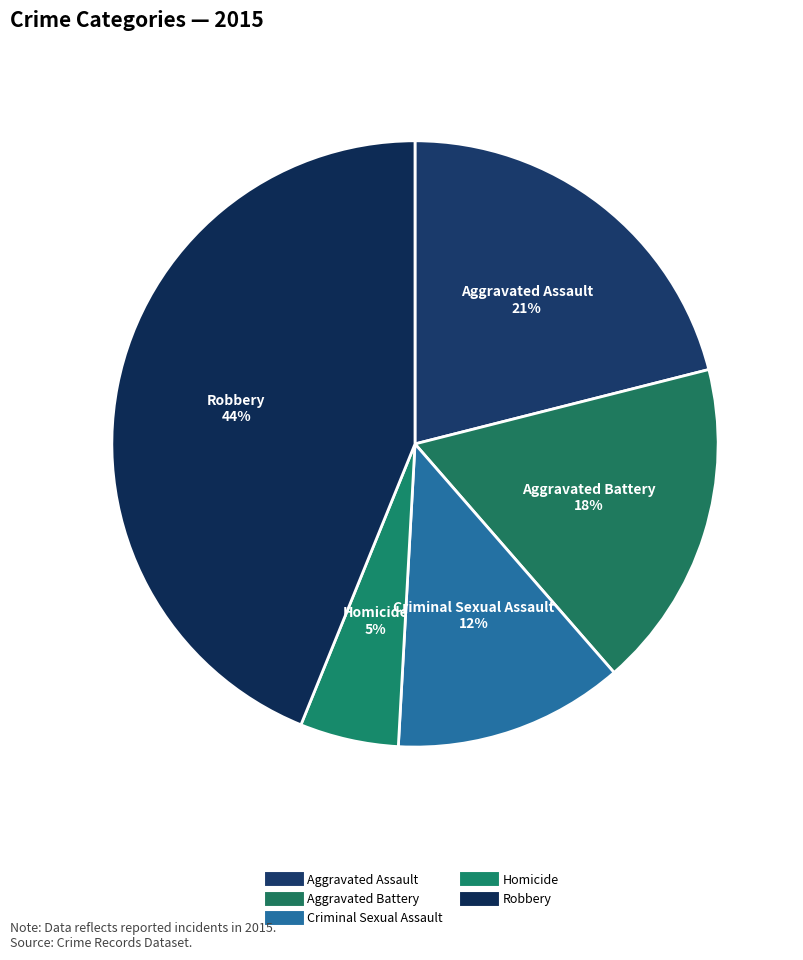

What is the smallest slice in the pie chart?

Homicide